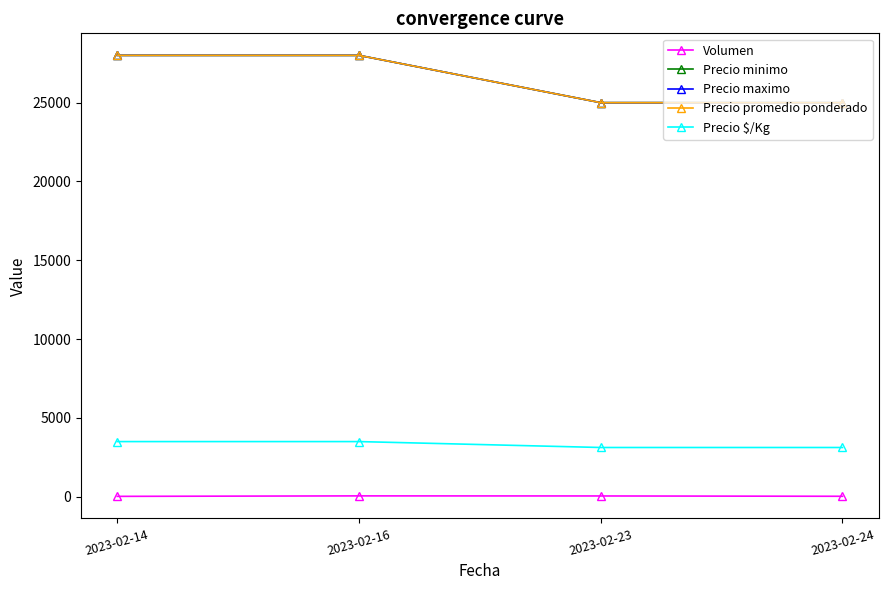

True or false: Precio minimo has more than 1 interior local peaks.

False